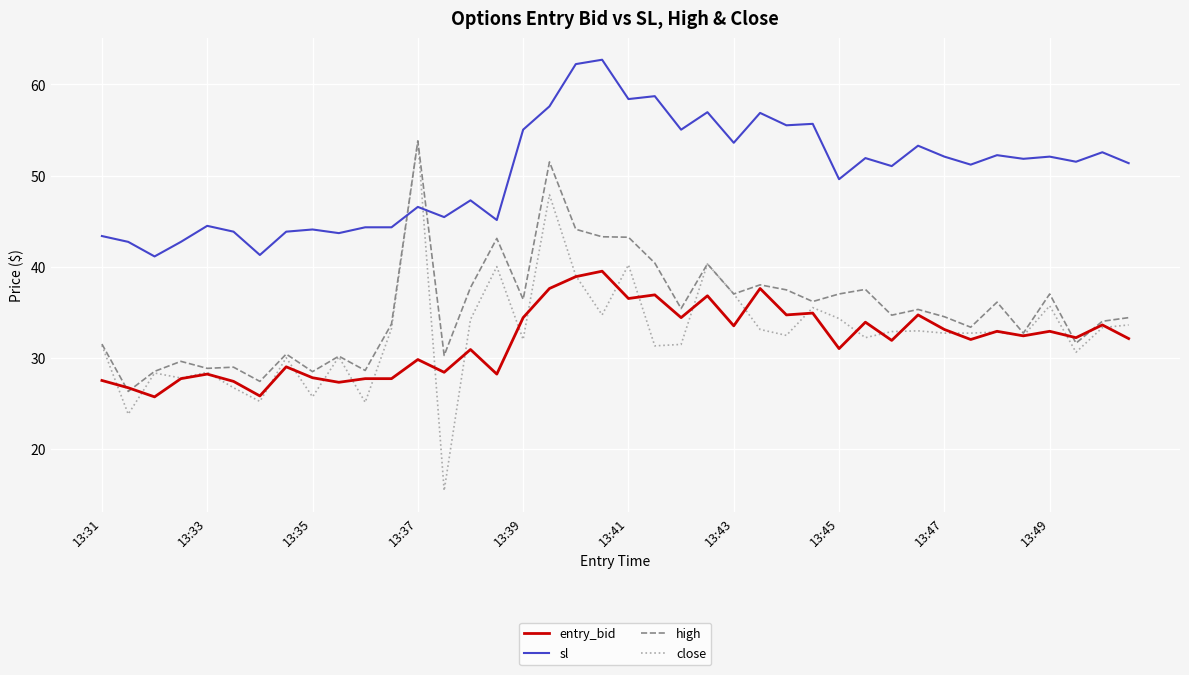

Which series has the largest range (max minus min)?

close